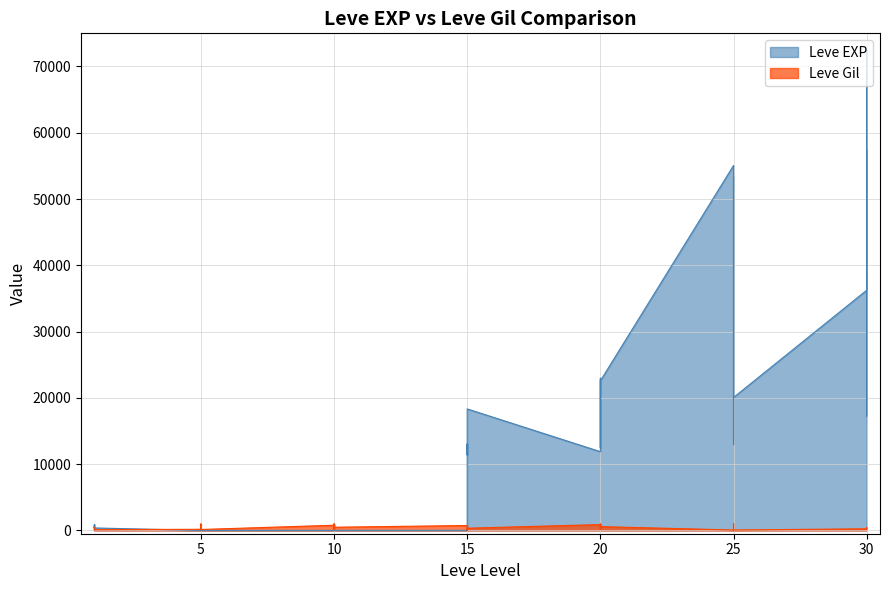

Which series ends up on top after the final intersection of Leve EXP and Leve Gil?

Leve EXP